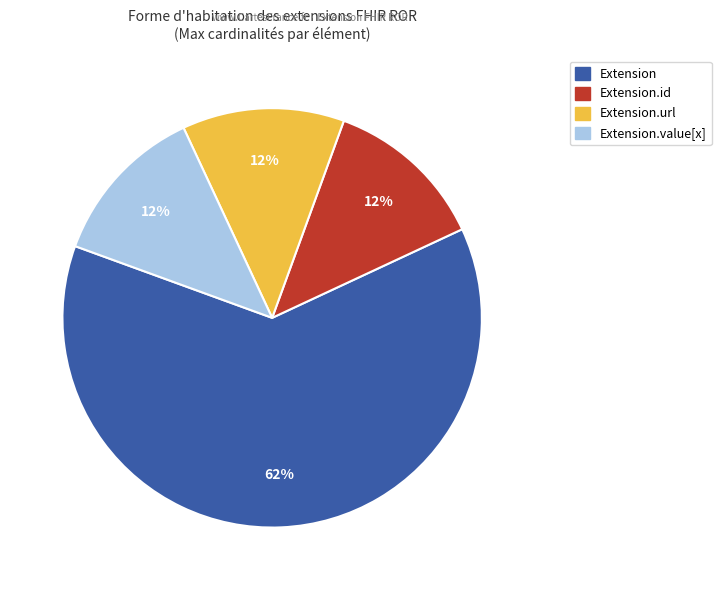

To the nearest percent, what is the average slice percentage?

25%